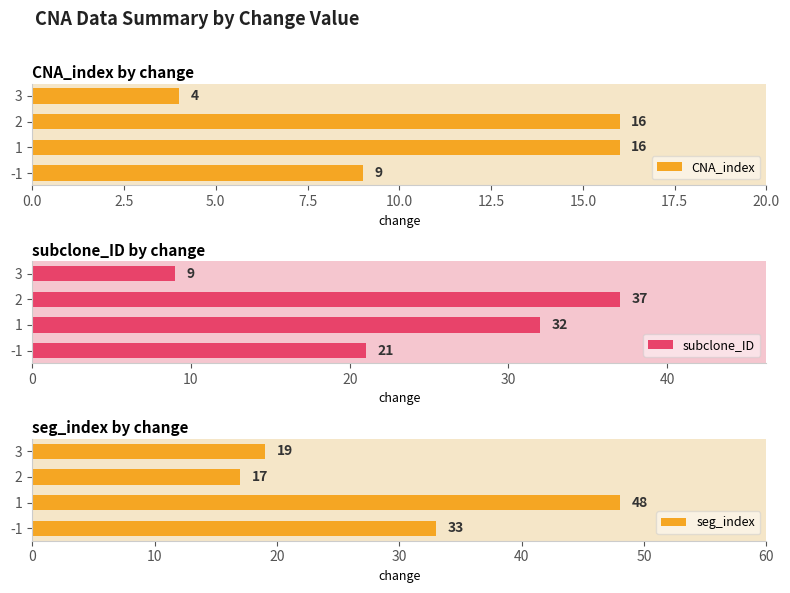

The value of seg_index at -1 is 7. True or false?

False